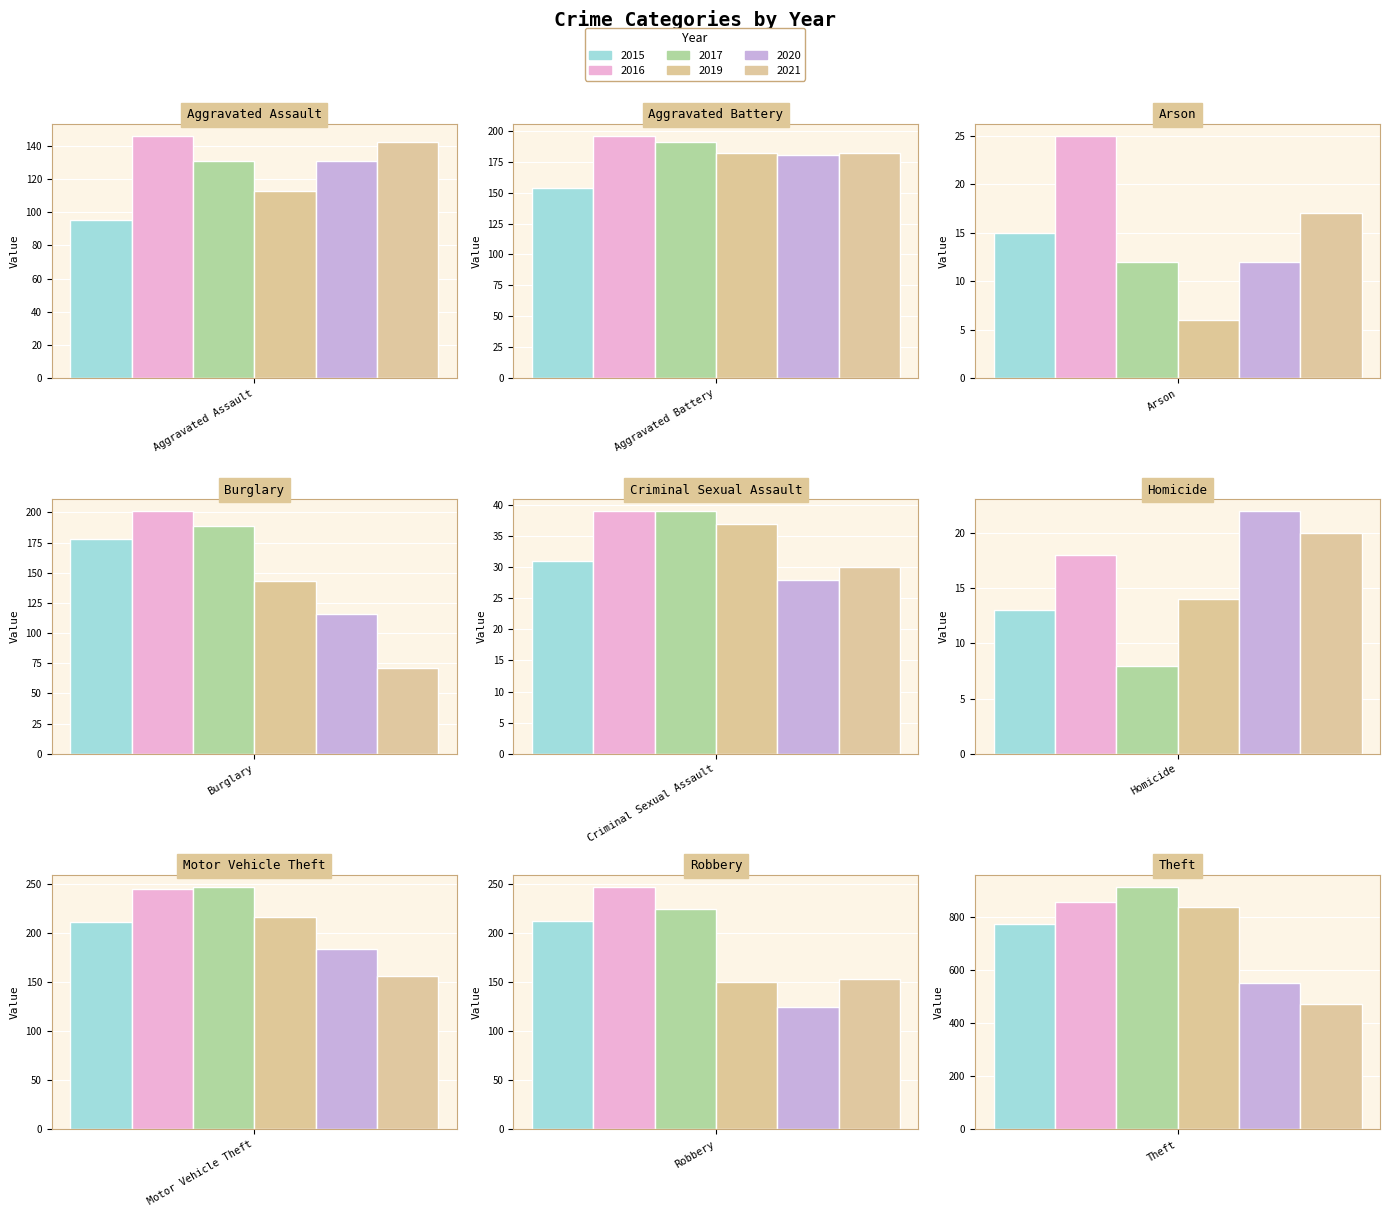

Reading left to right, extract all data points from this chart.

2015: 95	154	15	178	31	13	211	212	774
2016: 146	196	25	201	39	18	245	247	858
2017: 131	191	12	189	39	8	247	224	916
2019: 113	182	6	143	37	14	216	150	841
2020: 131	180	12	116	28	22	184	124	551
2021: 142	182	17	71	30	20	156	153	474